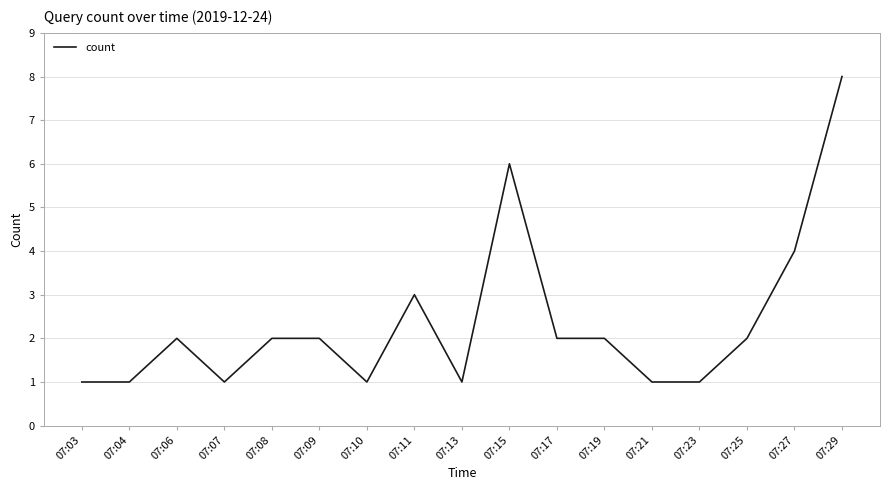

Between 07:06 and 07:07, which is larger?

07:06